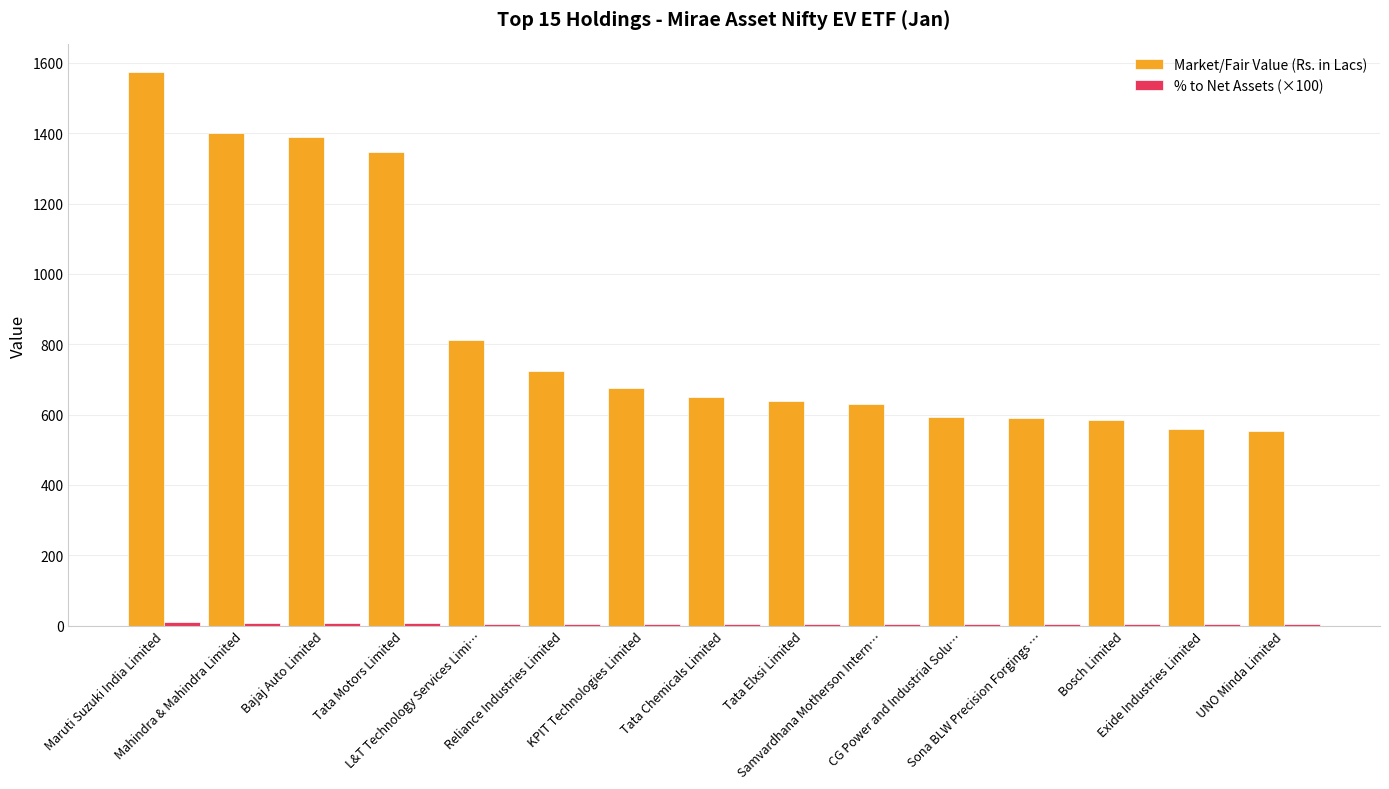

Does the chart contain stacked bars?

No